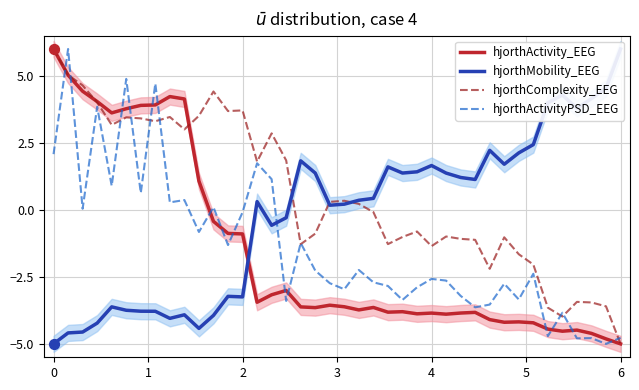

At how many categories does at least one series exceed 5?

3